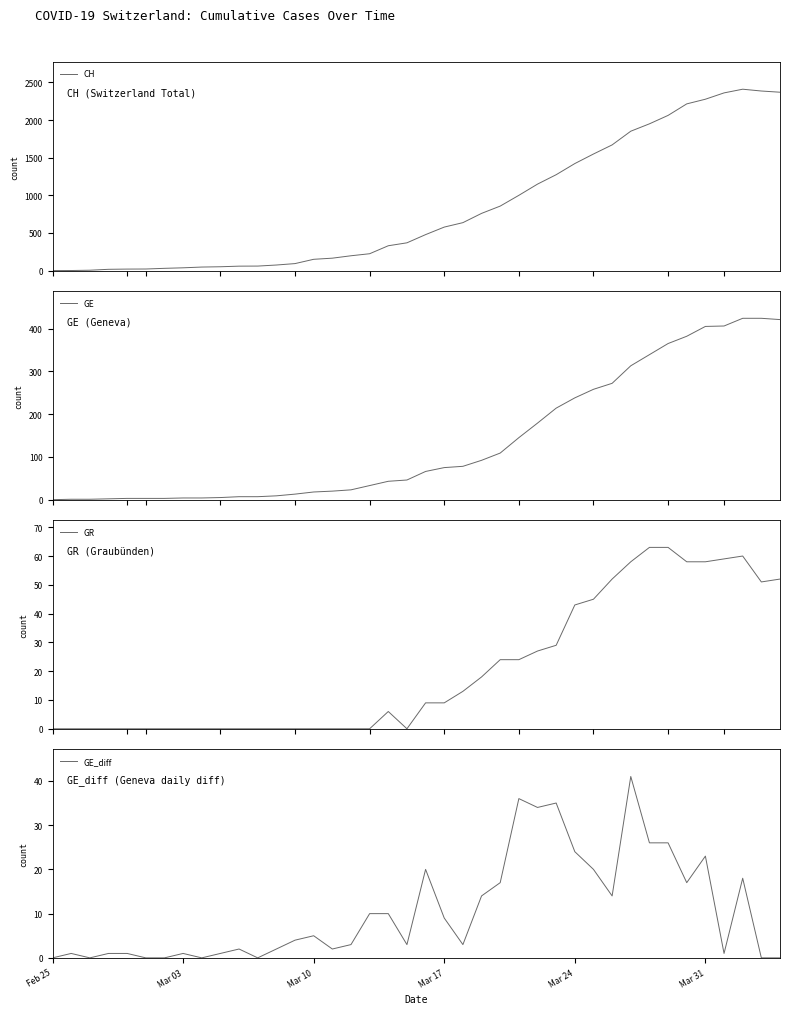

How many lines are shown in the chart?

4